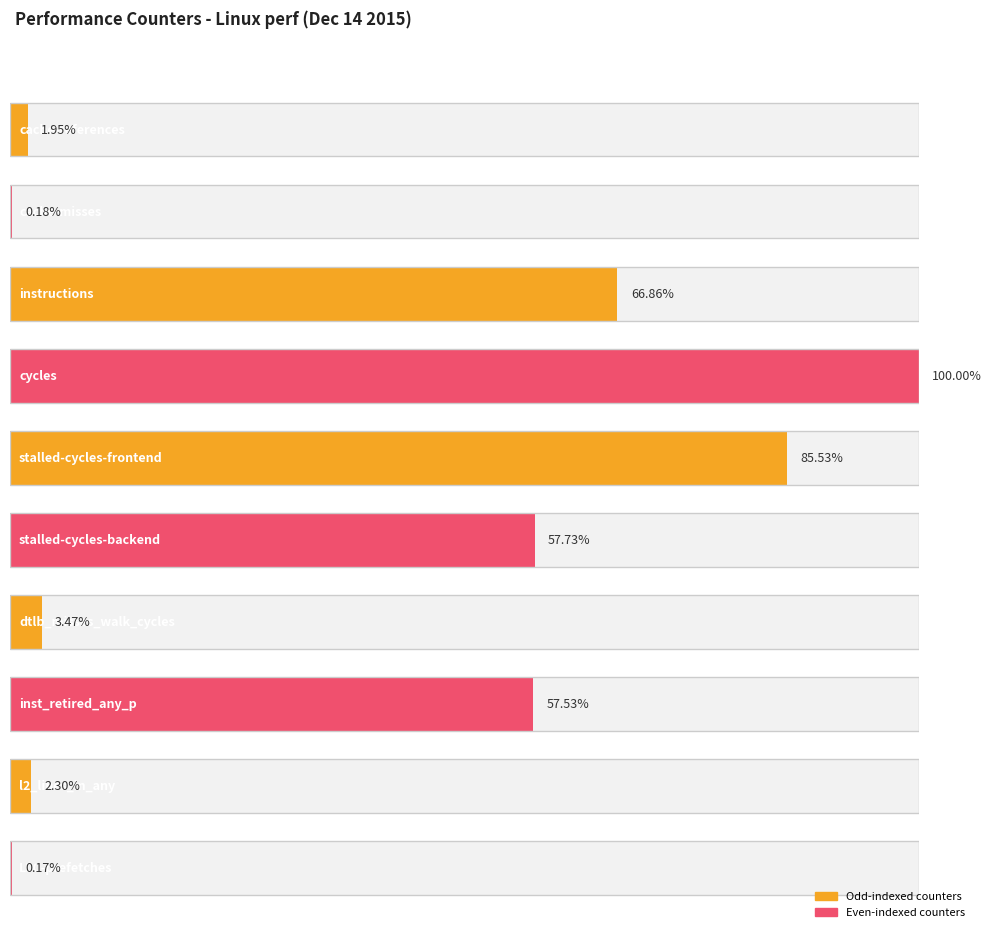

Between instructions and cache-references, which is larger?

instructions